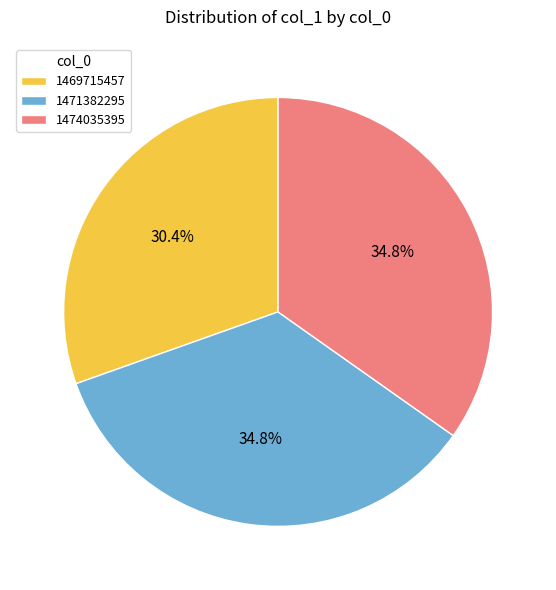

True or false: 1469715457 accounts for 30% of the total.

True